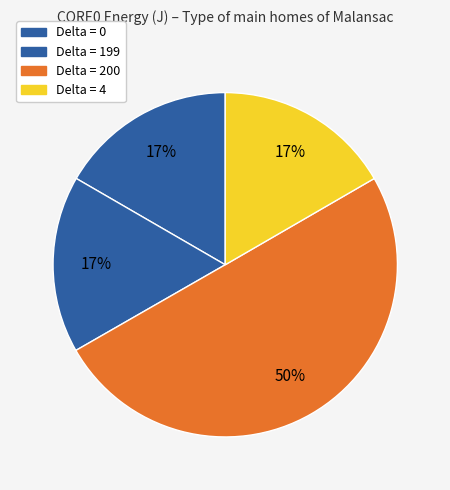

Which category has the biggest portion of the pie?

200